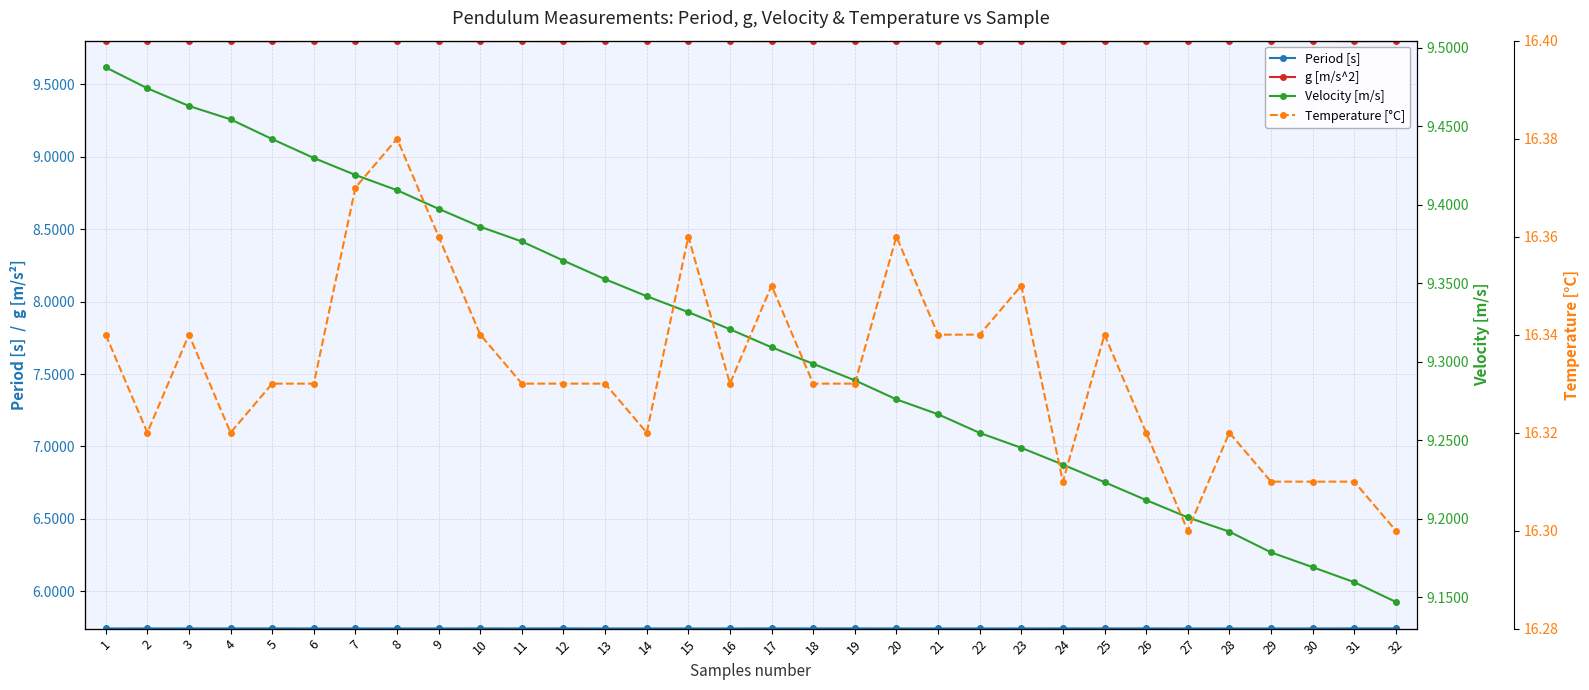

In Temperature [°C], how many points are higher than both neighbors (excluding endpoints)?

8